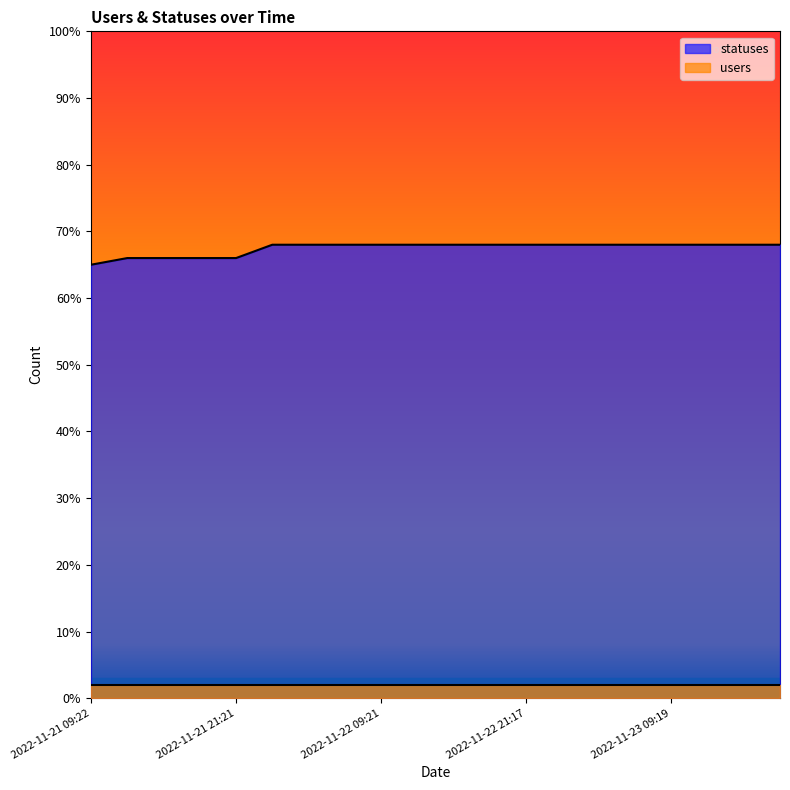

What is the difference between the maximum and minimum values?

3